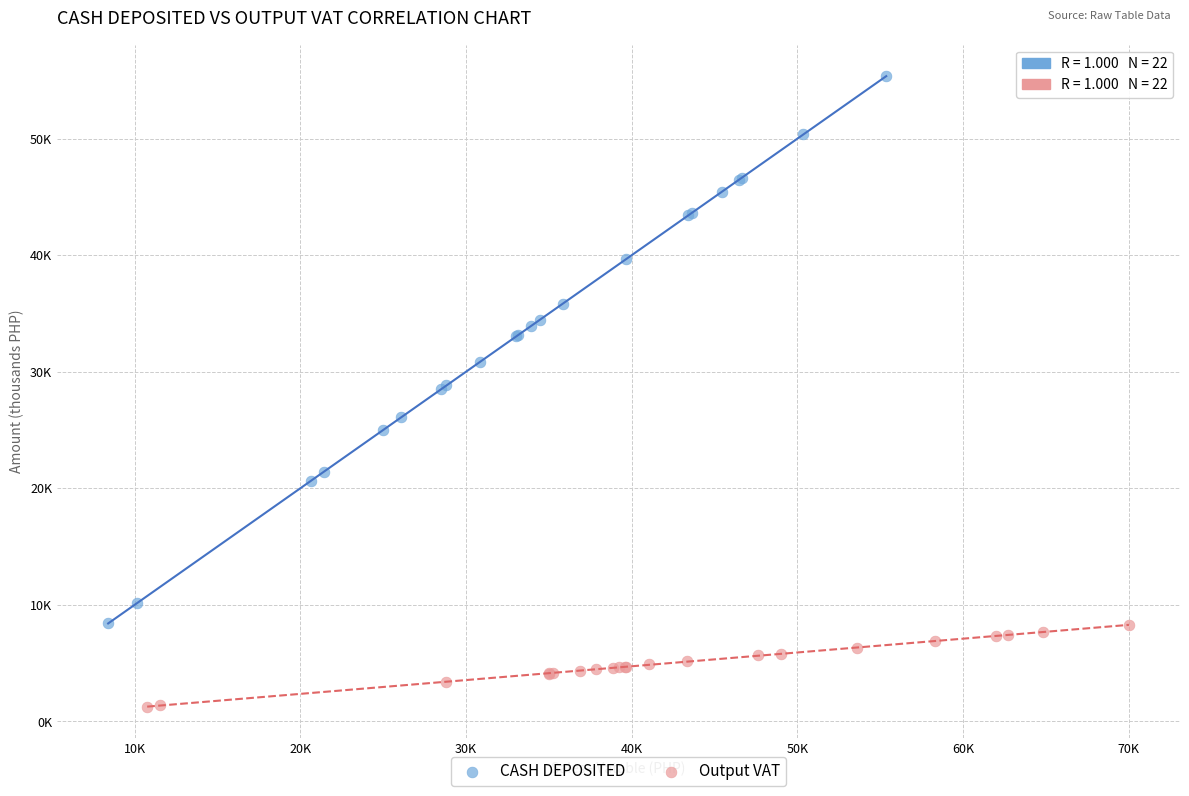

Which series reaches the maximum Y coordinate?

CASH DEPOSITED